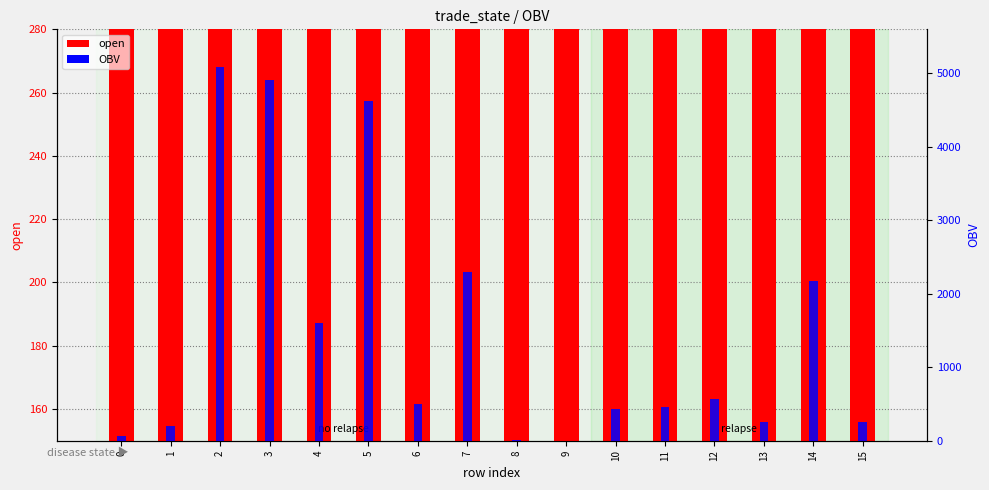

Reading left to right, list all the values displayed in this chart.

open: 0=363.0	1=363.0	2=365.0	3=365.0	4=365.0	5=366.0	6=370.0	7=371.0	8=377.0	9=373.0	10=377.0	11=368.0	12=368.0	13=368.0	14=367.0	15=367.0
OBV: 0=58.5	1=200.5	2=5087.4	3=4913.2	4=1605.0	5=4625.9	6=506.3	7=2292.9	8=3.3	9=1.5	10=434.2	11=462.9	12=561.1	13=254.0	14=2171.0	15=260.6